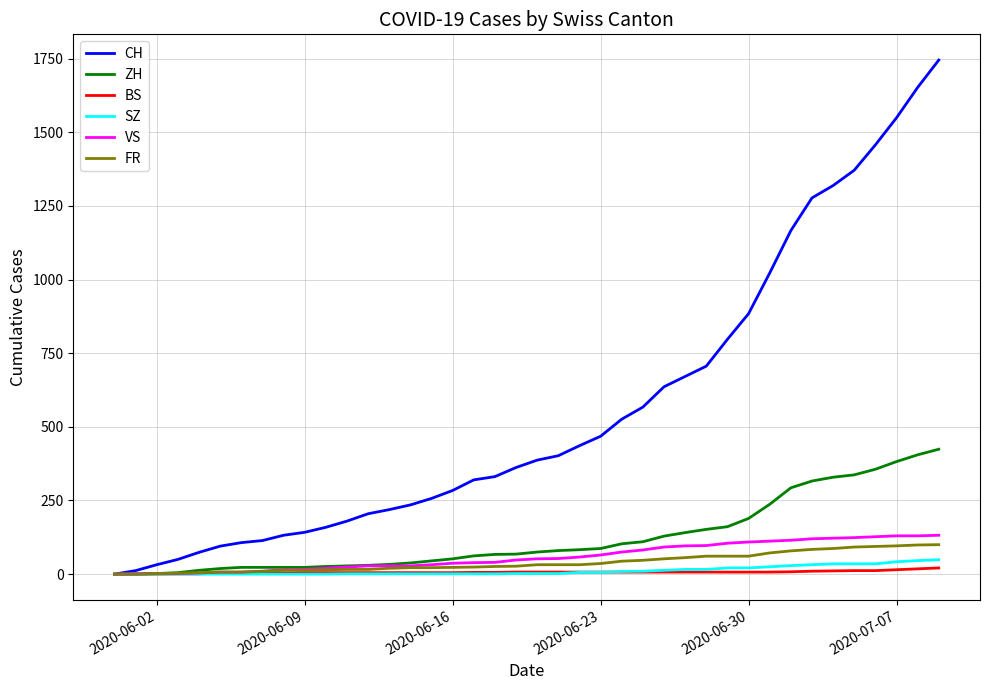

Which series has the widest spread of values?

CH